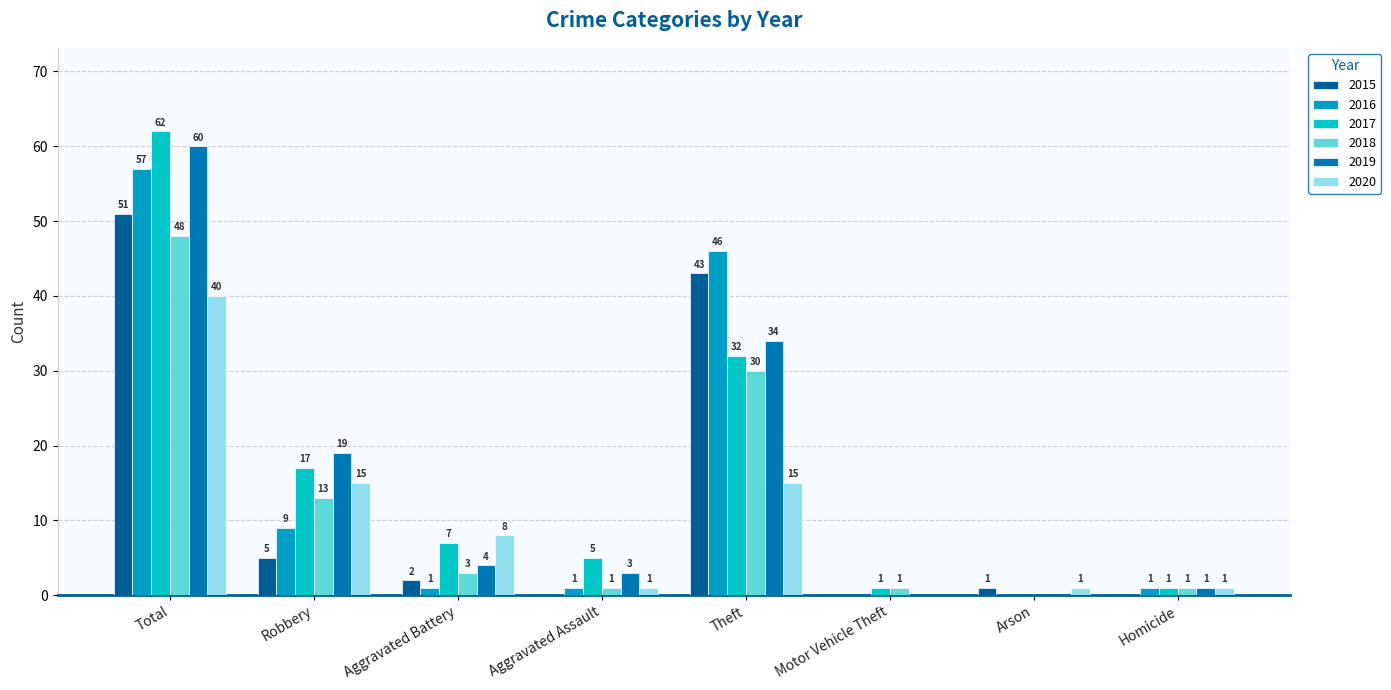

Count the number of categories in the chart.

8